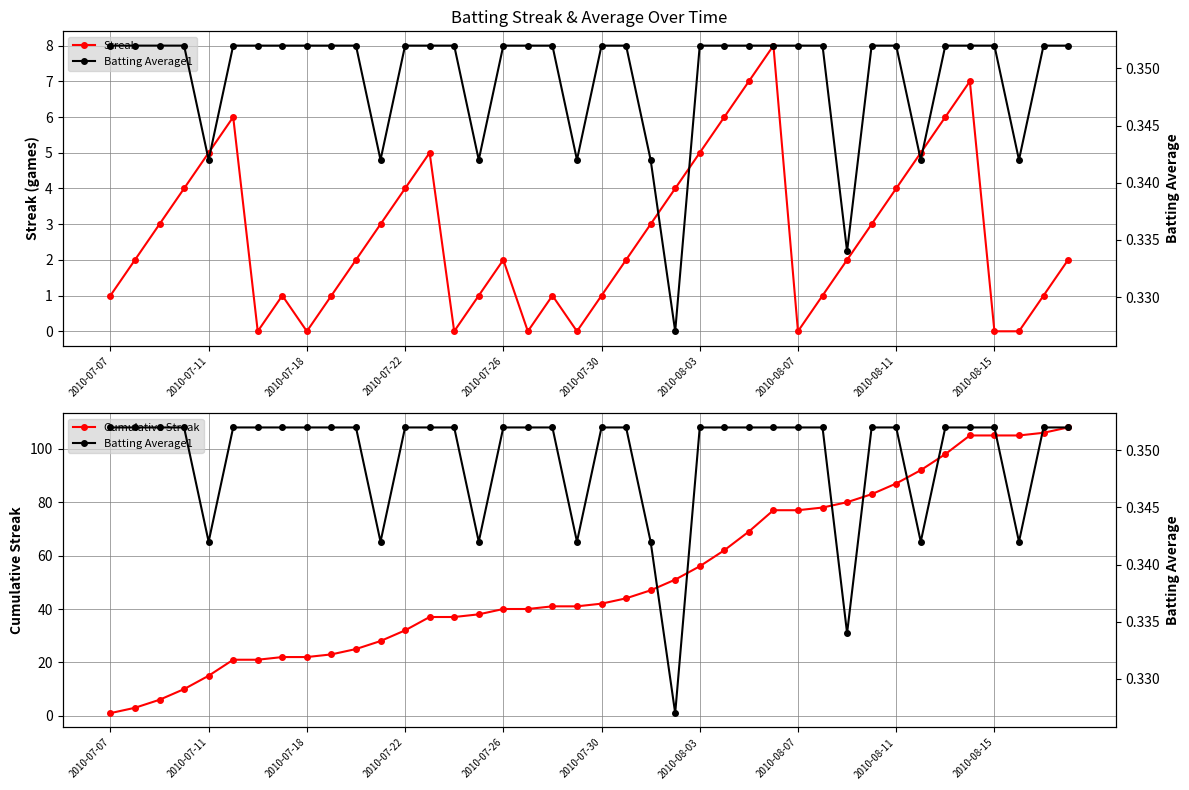

Is it true that Cumulative Streak equals 105.0 at 35?

True